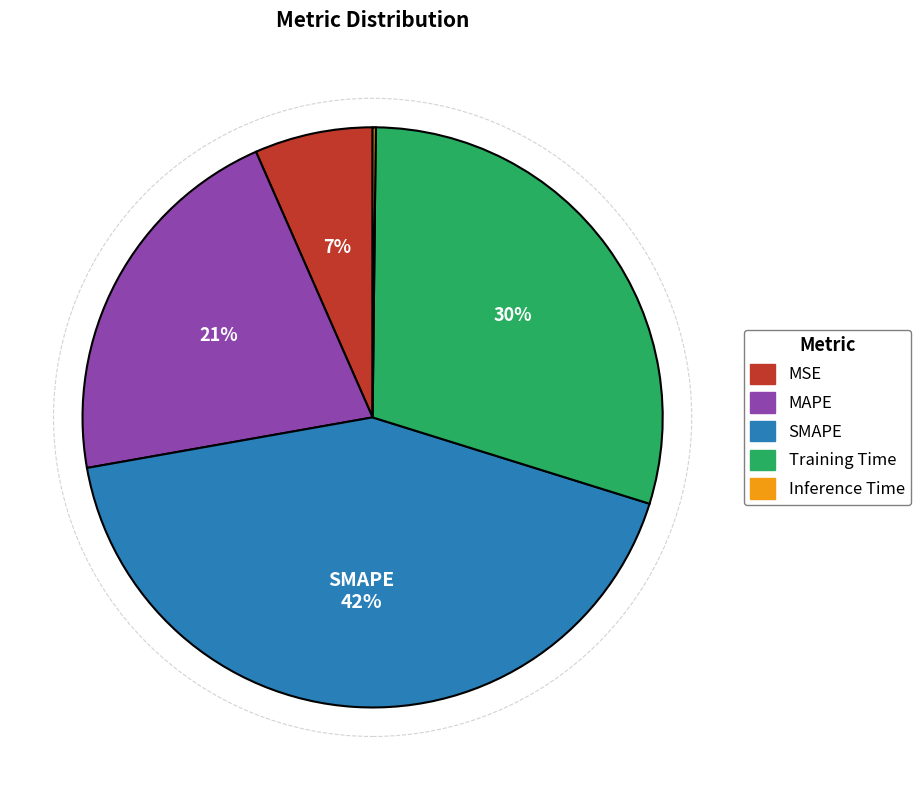

Combined, do Training Time and MSE account for over 50%?

No